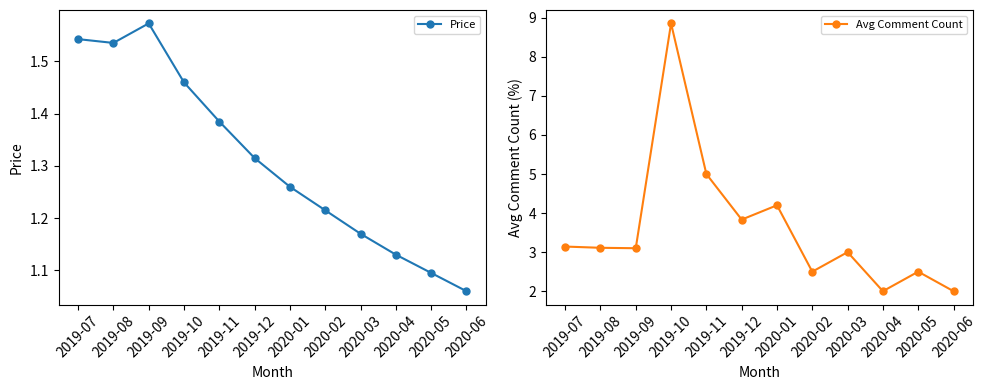

Which series changed the most between 2019-10 and 2020-03?

Avg Comment Count